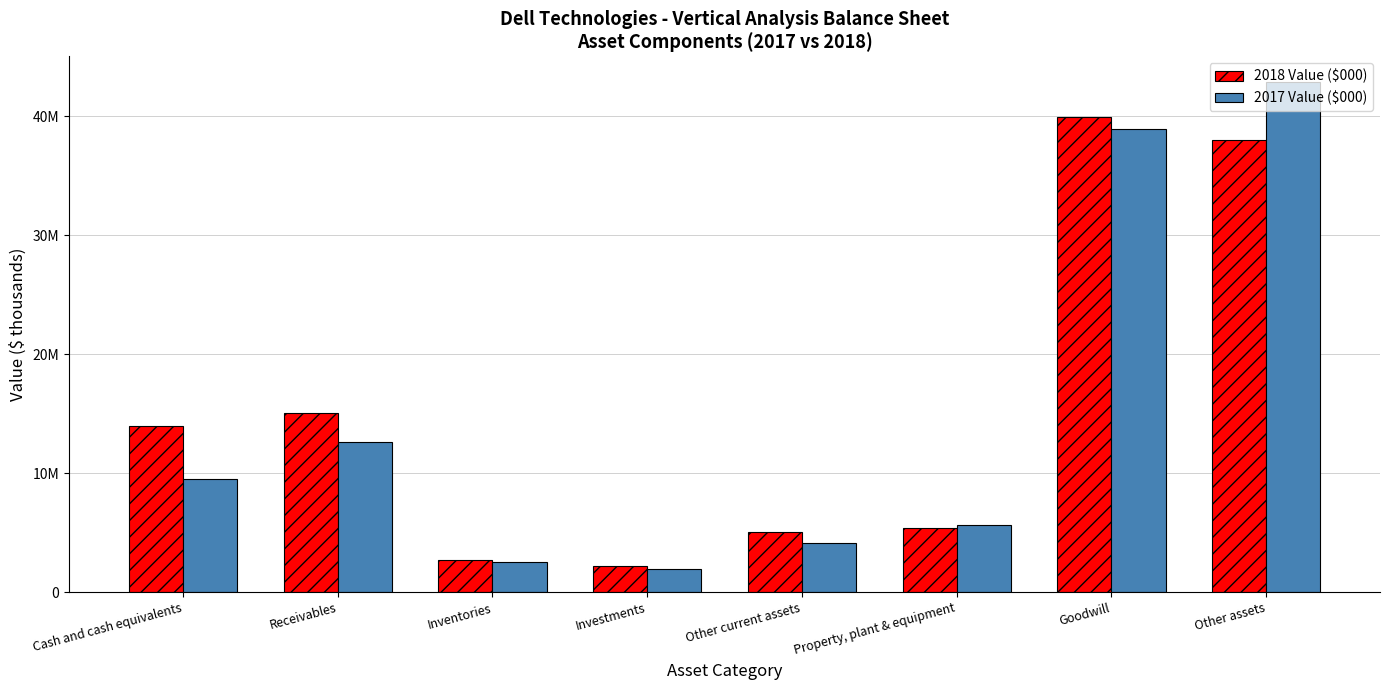

What is the difference between the 2018 Value ($000) values at Investments and Receivables?

12909000